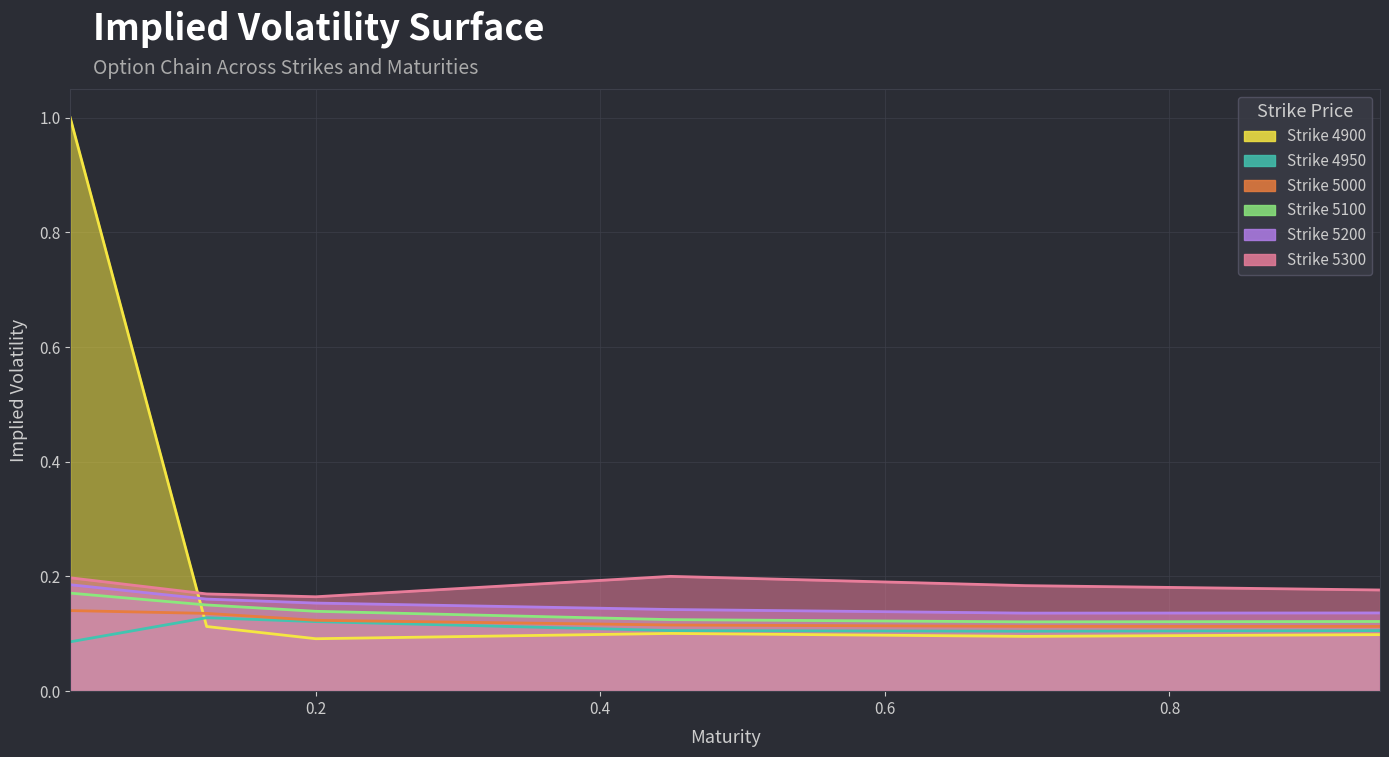

Which series has the largest total across all categories?

4900